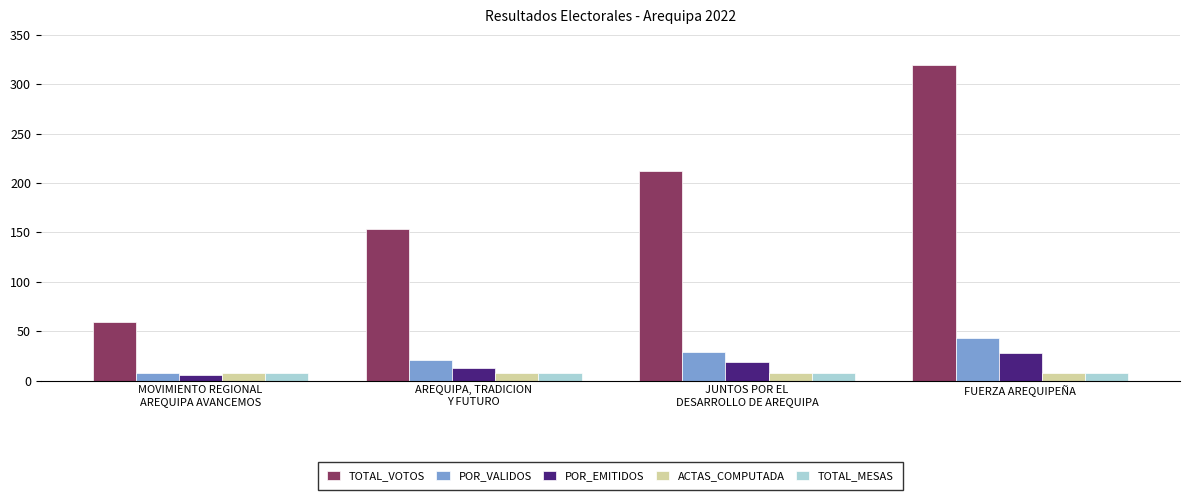

Read the ACTAS_COMPUTADA value at AREQUIPA, TRADICION
Y FUTURO.

8.0